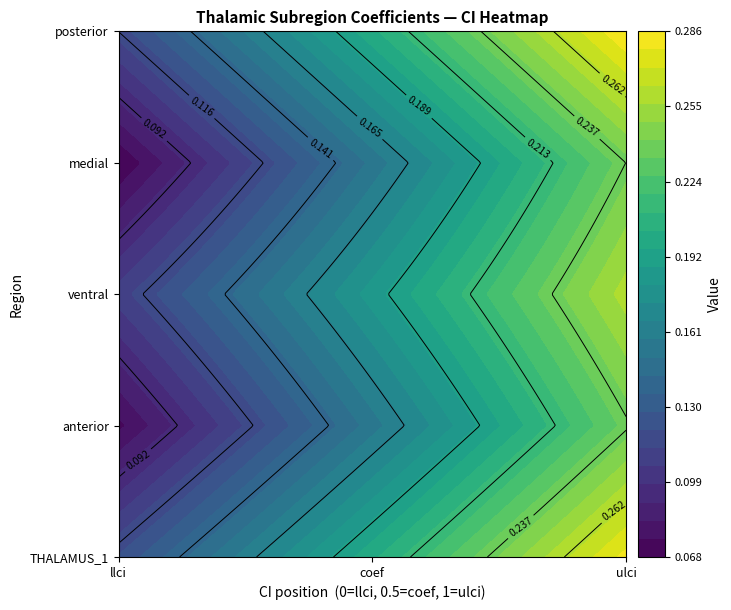

Which series has the largest total across all categories?

THALAMUS_1